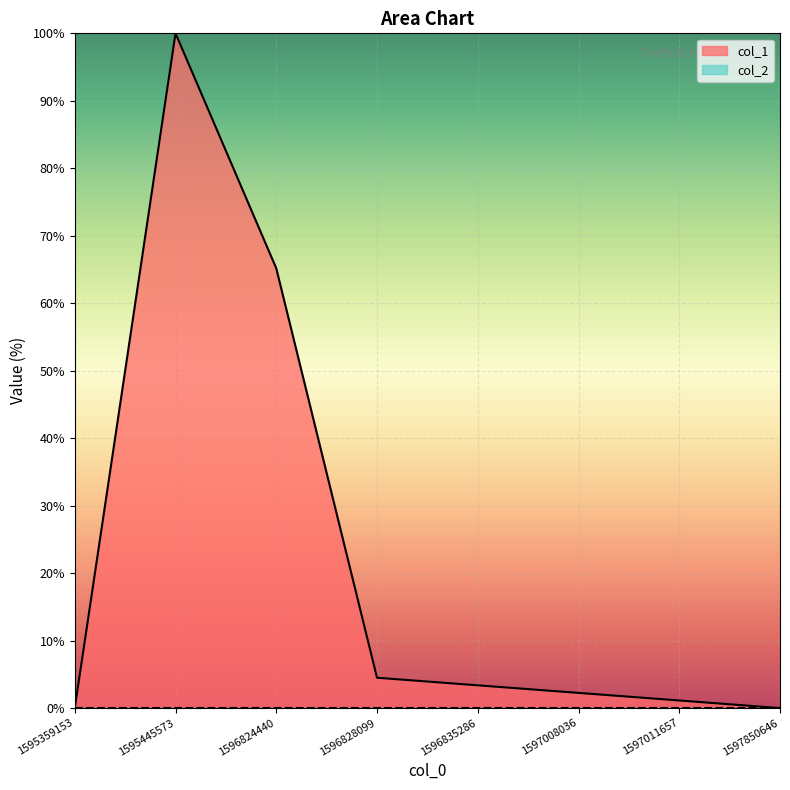

What is the greatest value displayed?

100.0